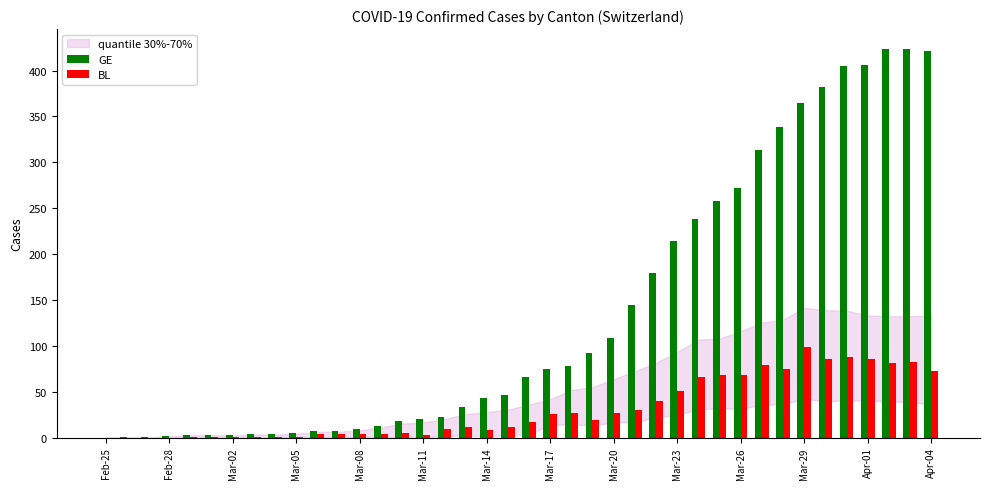

Which series has the largest total across all categories?

GE